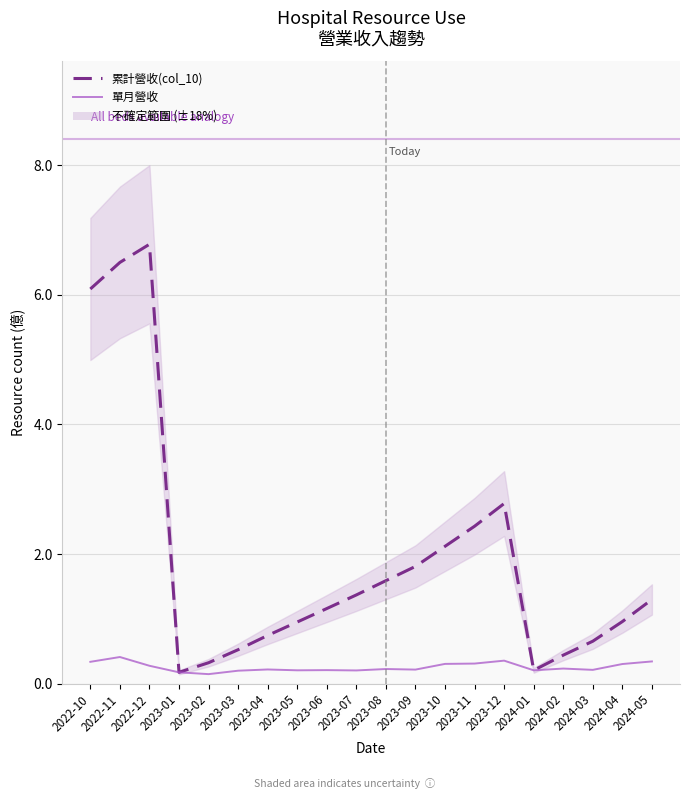

True or false: 單月營收 and 累計營收(col_10) cross at least once.

False